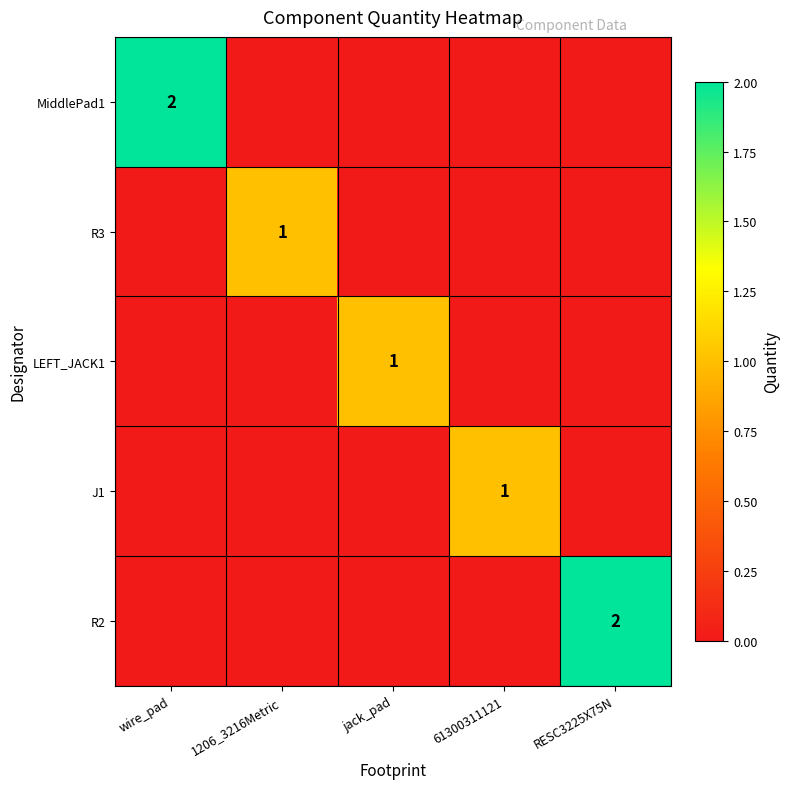

Between 1206_3216Metric and 61300311121, which is larger?

1206_3216Metric